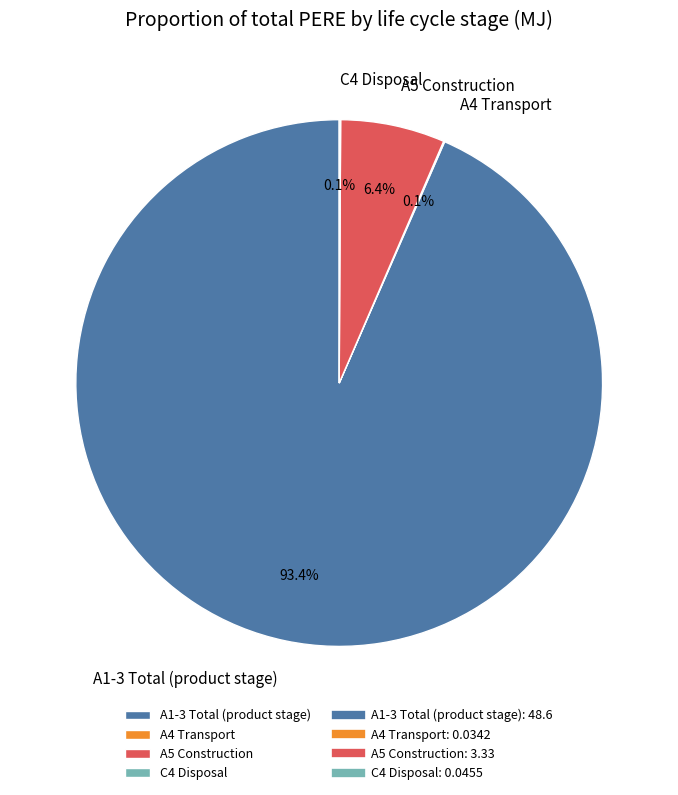

Which category has the biggest portion of the pie?

A1-3 Total (product stage)